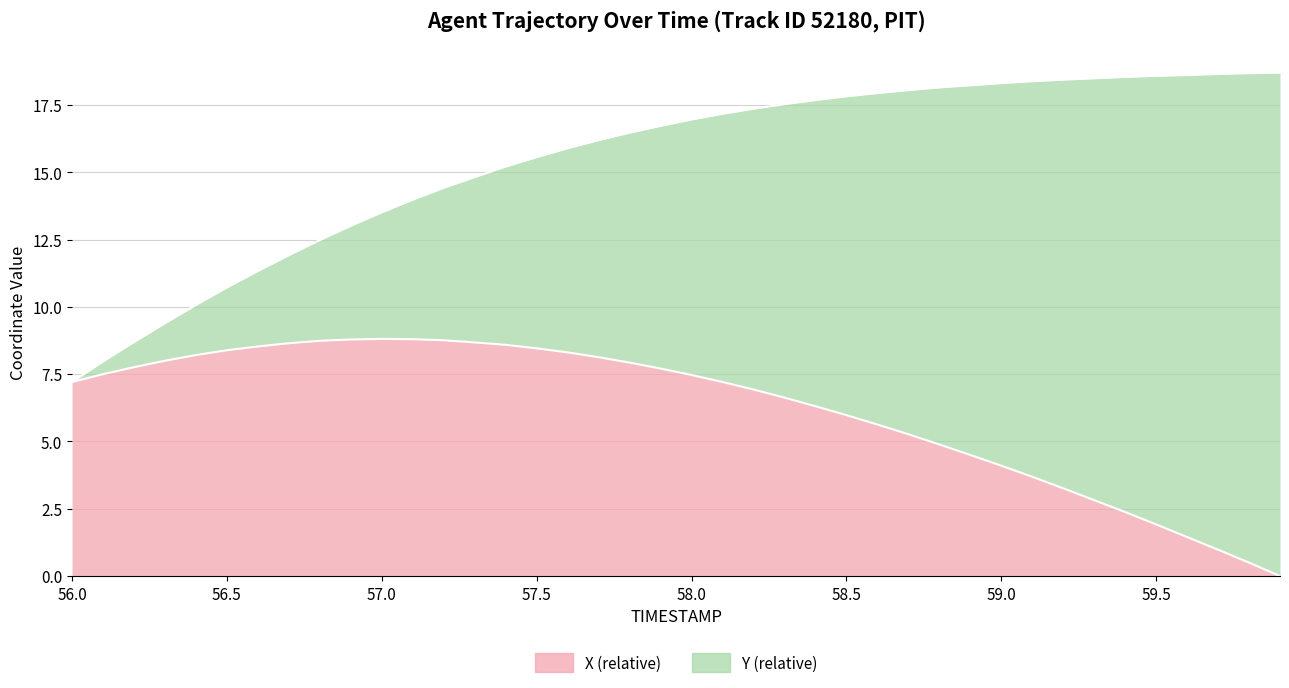

What is the difference between the maximum and second lowest values?

8.3